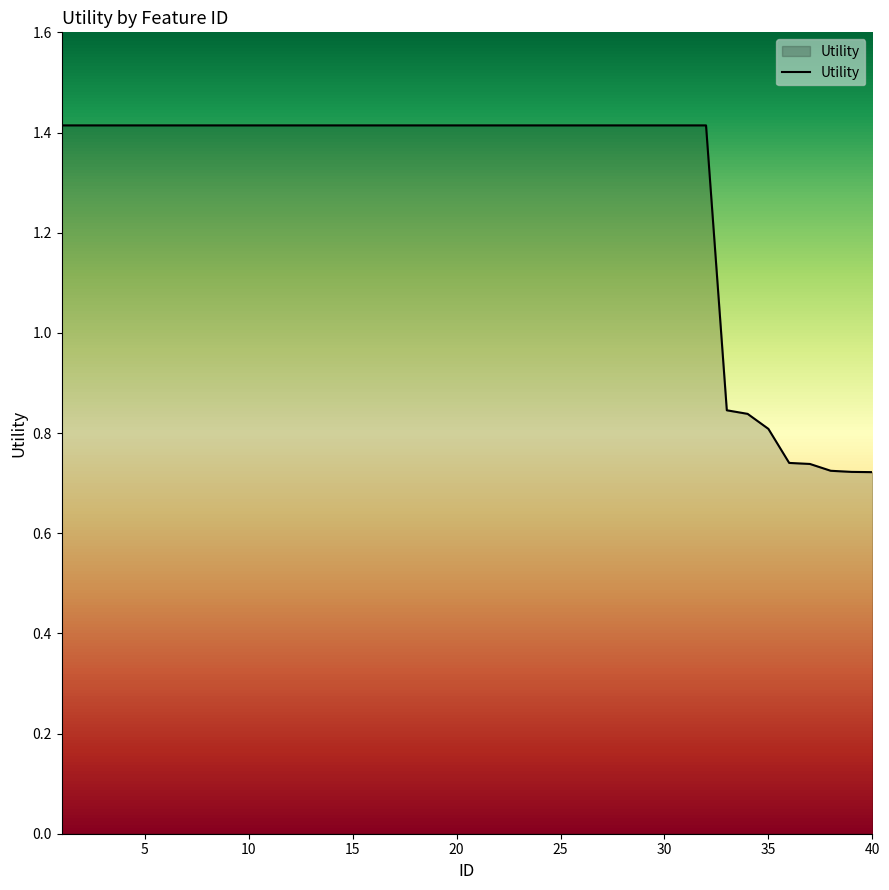

What is the greatest value displayed?

1.4